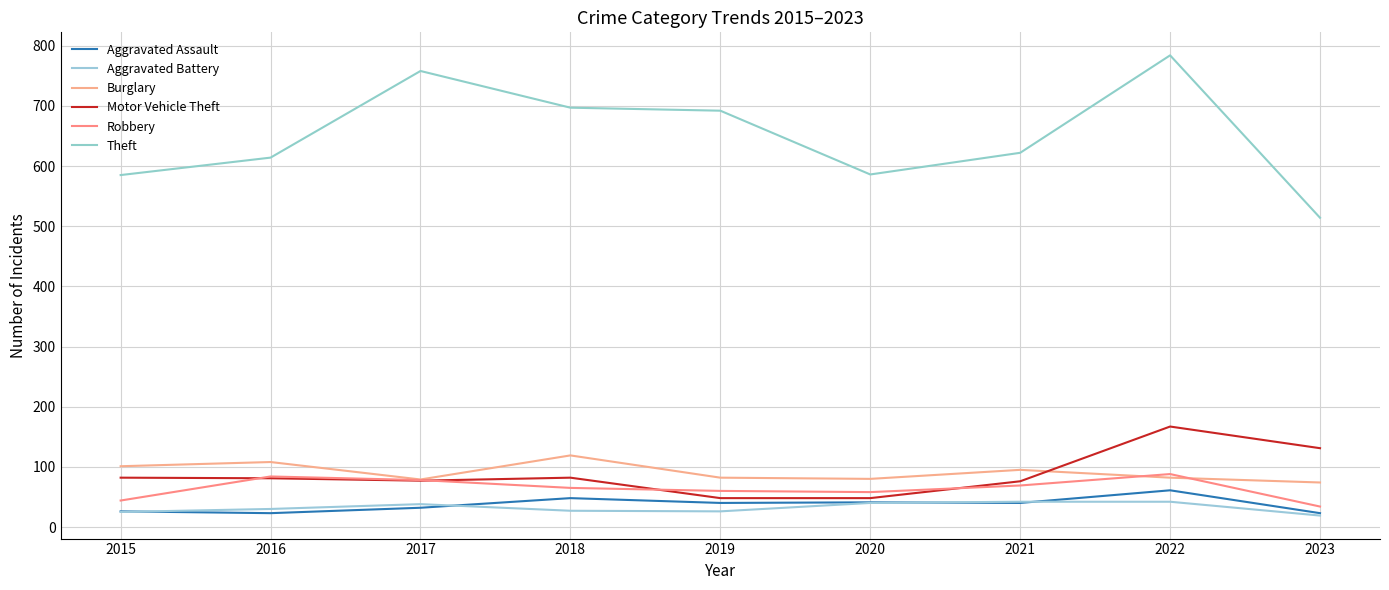

What are all the series names shown in the legend?

Aggravated Assault, Aggravated Battery, Burglary, Motor Vehicle Theft, Robbery, Theft